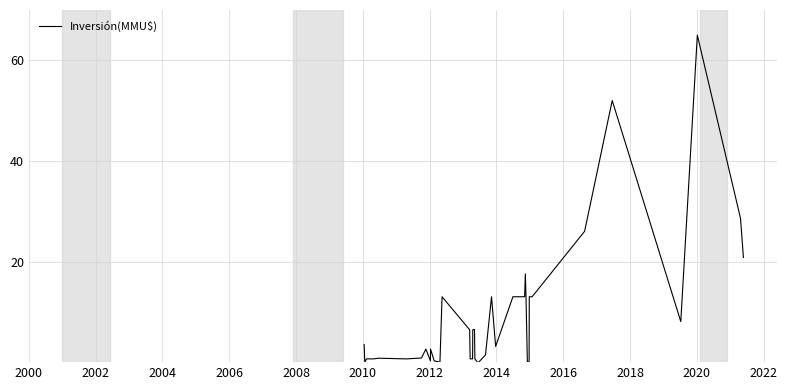

How many interior local valleys (lower than both neighbors) does the data have?

4